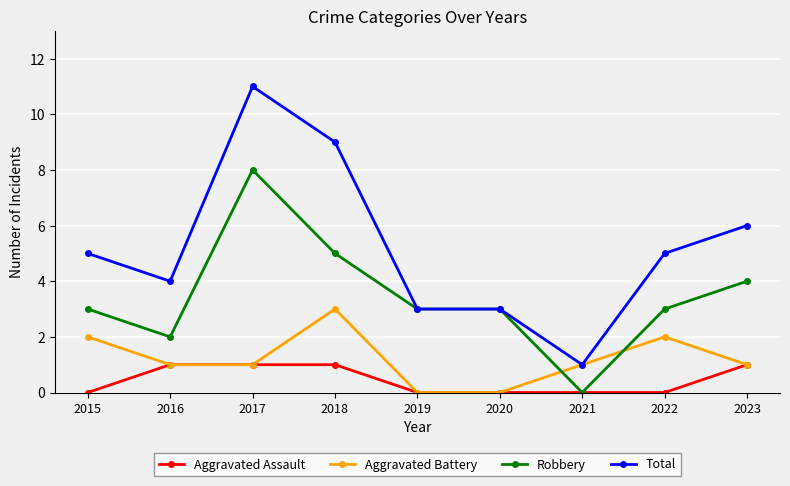

True or false: Total and Aggravated Assault intersect in this chart.

False